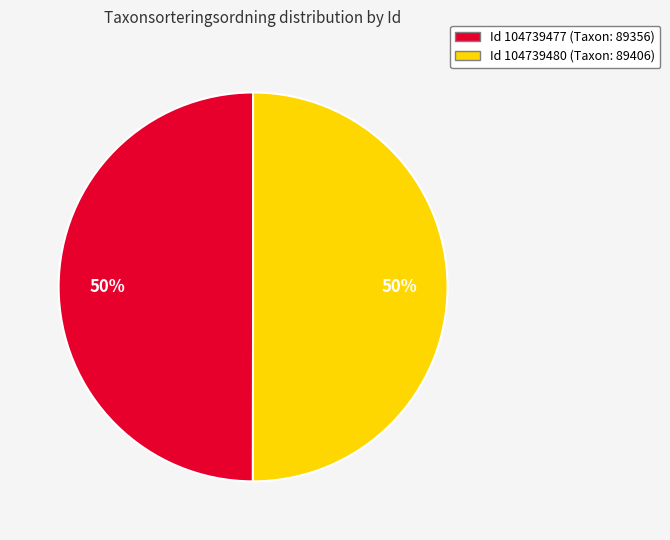

To the nearest percent, what is the average slice percentage?

50%